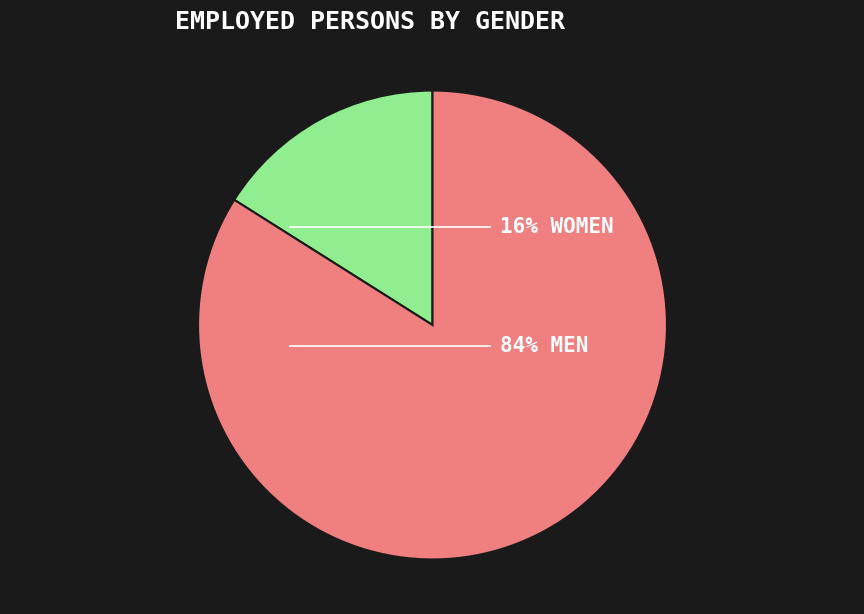

Is there a majority slice in this chart?

Yes